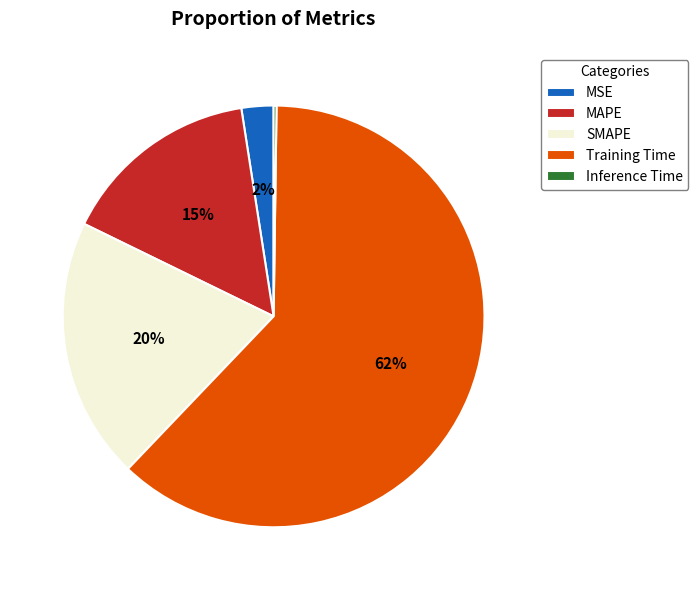

Which category accounts for the majority?

Training Time